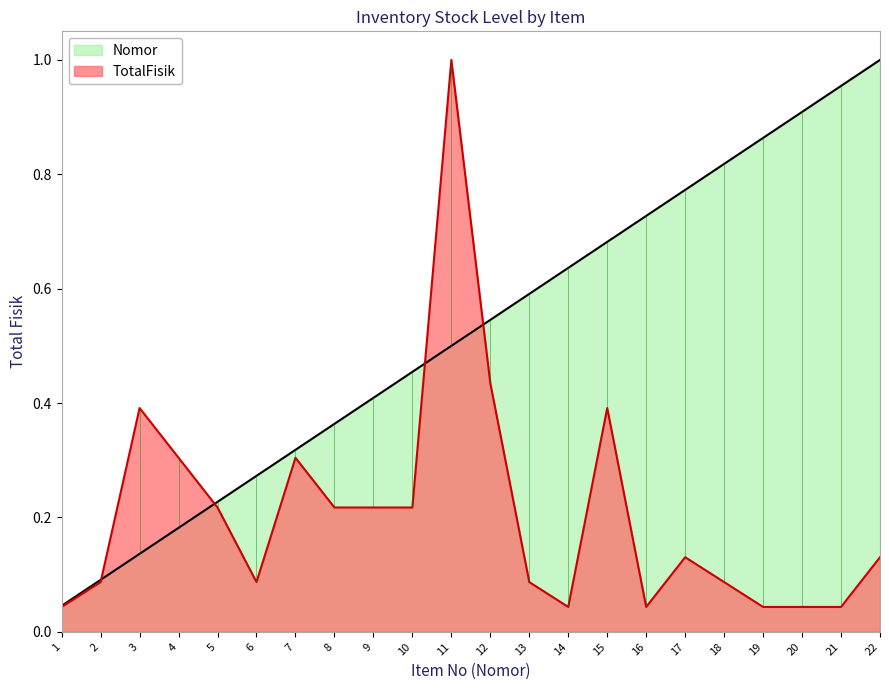

Reading left to right, transcribe all the data shown in this chart.

Nomor: 0.0	0.1	0.1	0.2	0.2	0.3	0.3	0.4	0.4	0.5	0.5	0.5	0.6	0.6	0.7	0.7	0.8	0.8	0.9	0.9	1.0	1.0
TotalFisik: 0.0	0.1	0.4	0.3	0.2	0.1	0.3	0.2	0.2	0.2	1.0	0.4	0.1	0.0	0.4	0.0	0.1	0.1	0.0	0.0	0.0	0.1